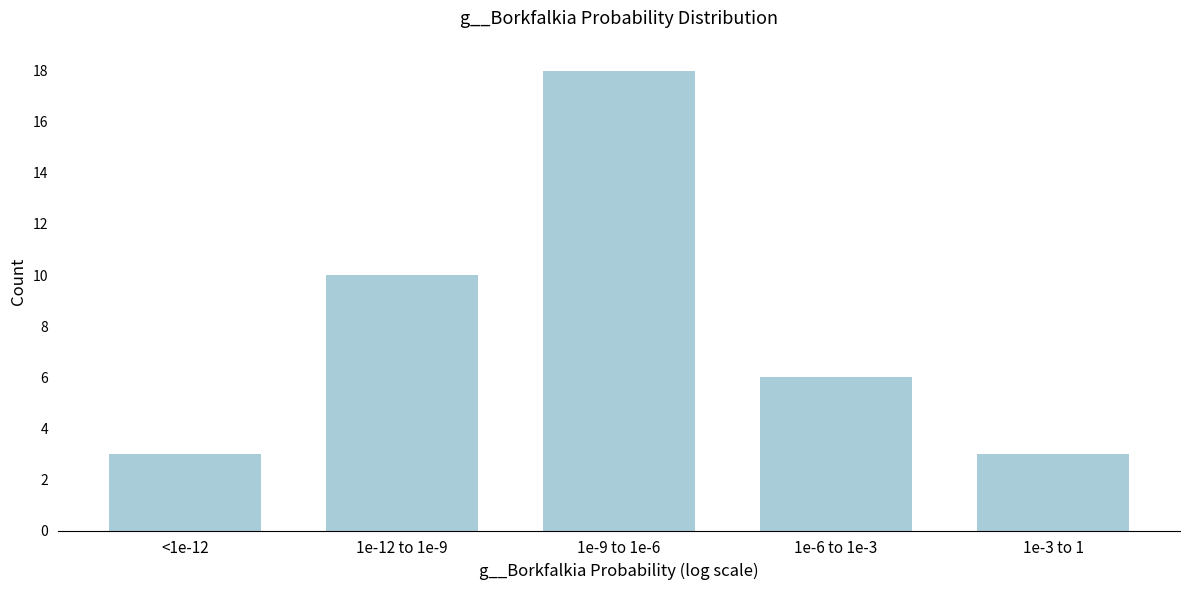

Reading right to left, extract all data points from this chart.

1e-3 to 1=3	1e-6 to 1e-3=6	1e-9 to 1e-6=18	1e-12 to 1e-9=10	<1e-12=3